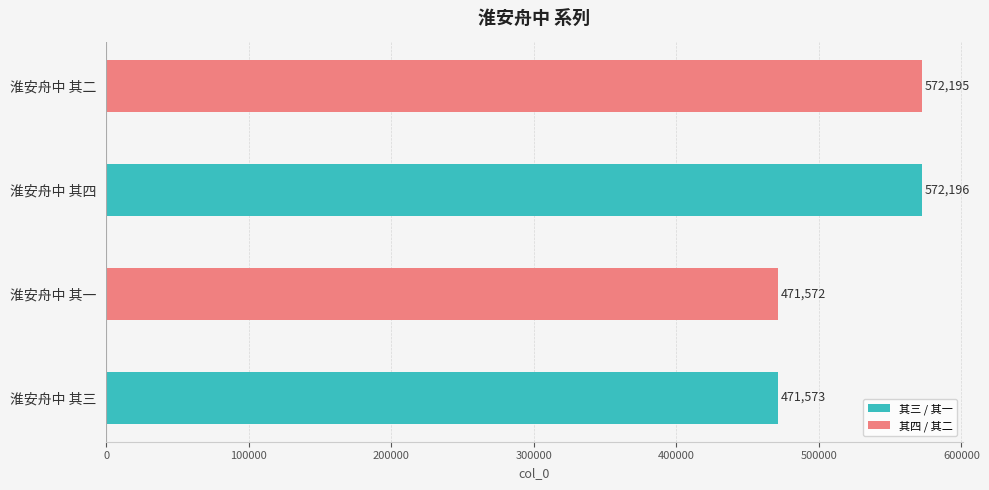

True or false: the data shows 376009 at 淮安舟中 其二.

False